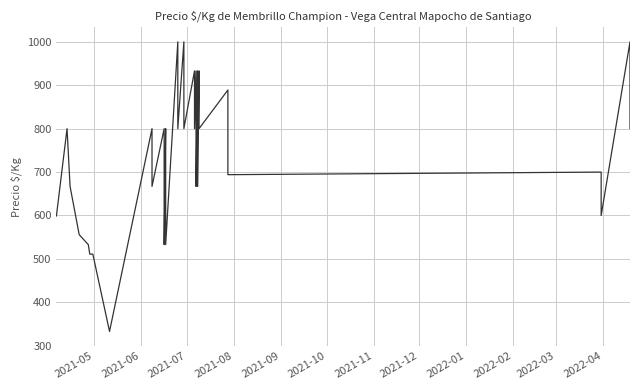

Is it true that the value at 24 is 1679?

False